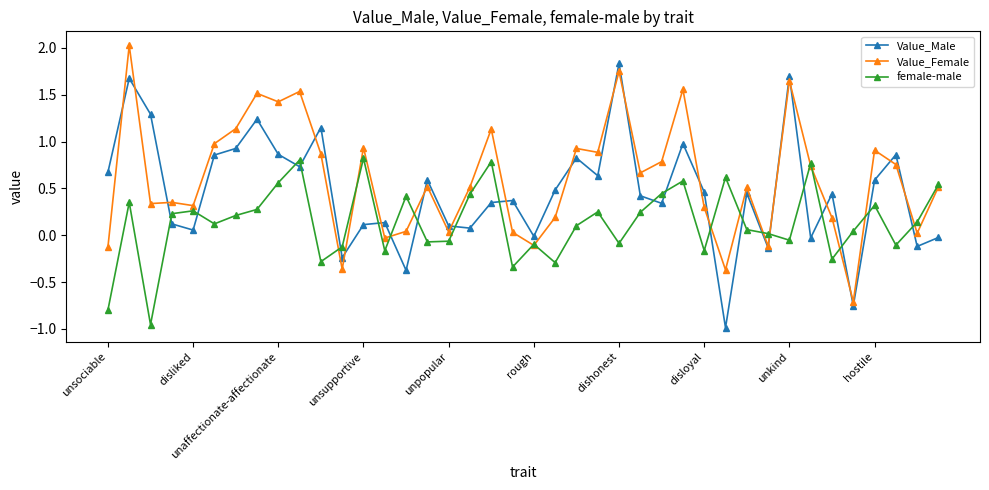

List the series in order of their overall mean, highest first.

Value_Female, Value_Male, female-male